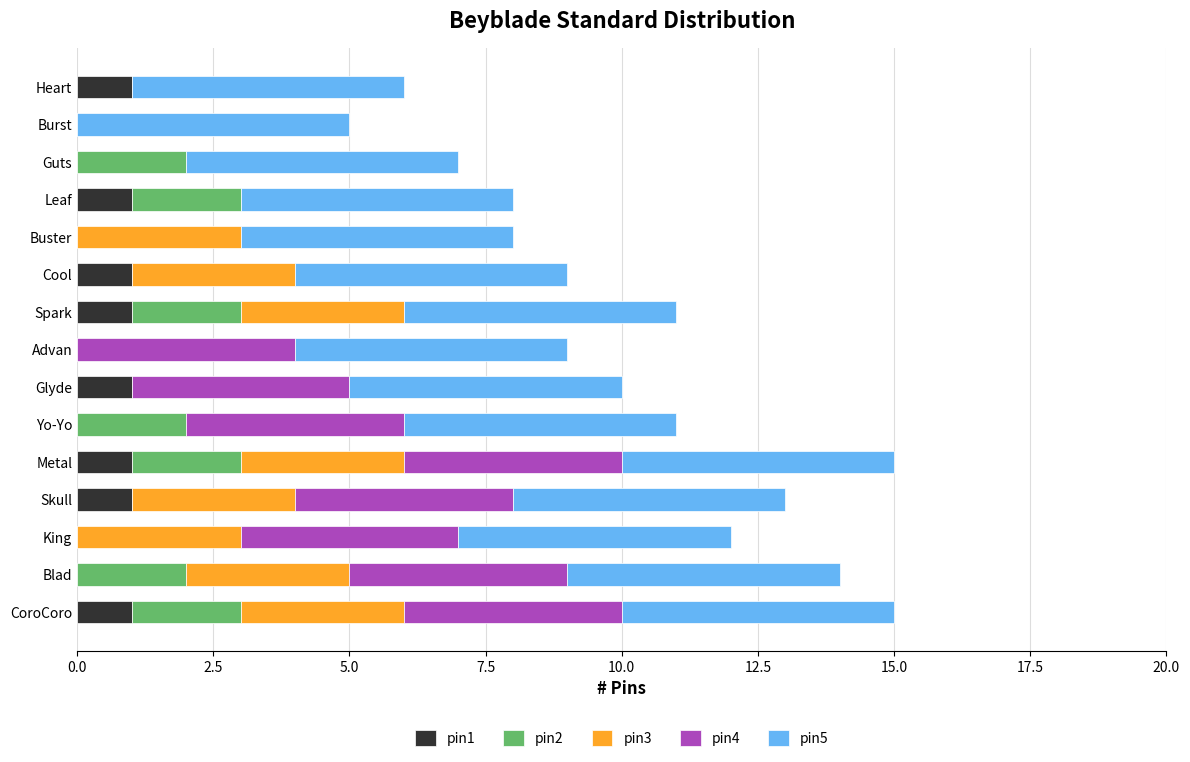

What is the total value across all series at Advan?

9